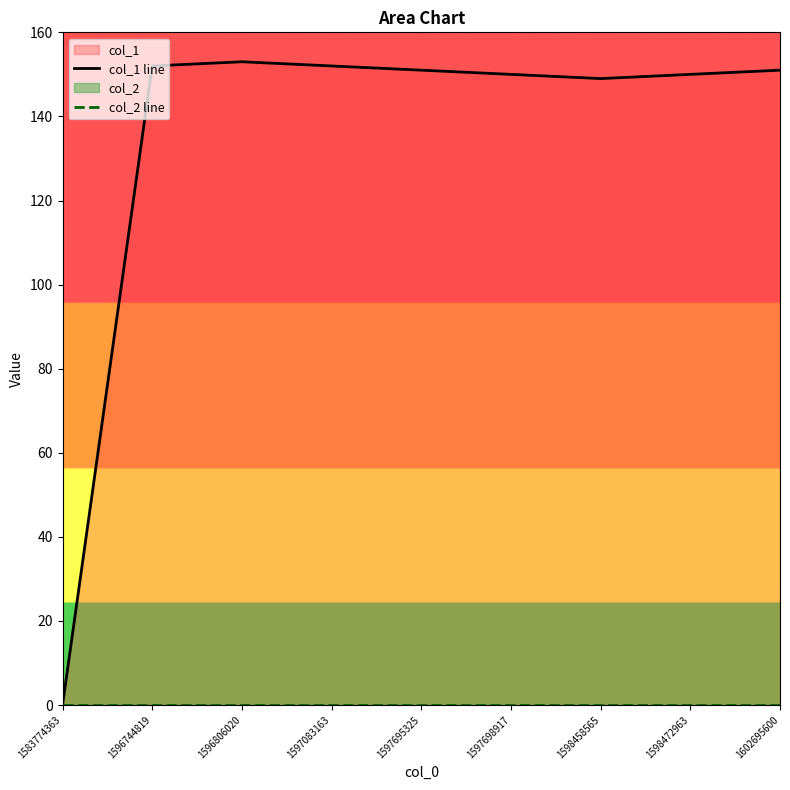

Which has a higher value, 1597695325 or 1583774363?

1597695325